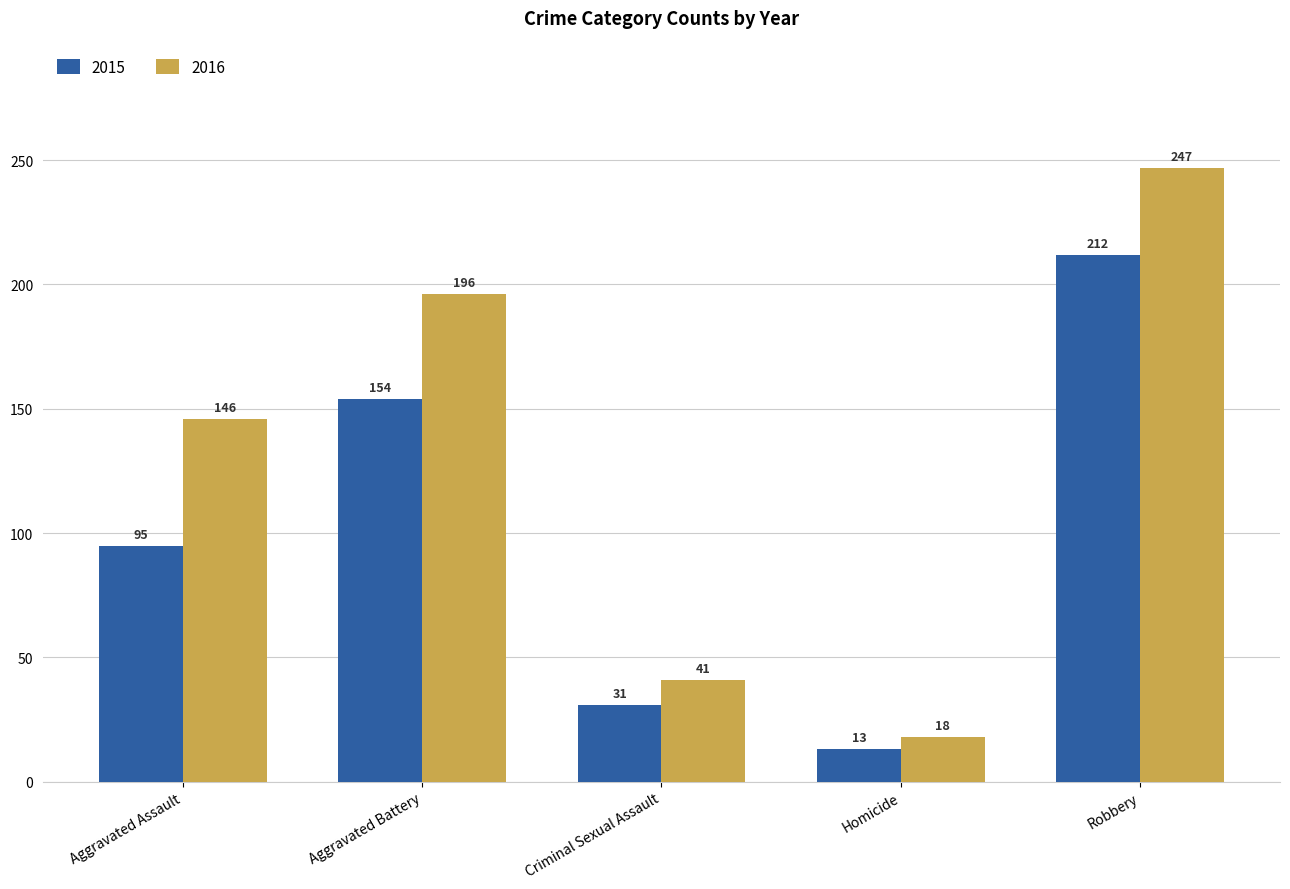

At how many categories does at least one series exceed 95?

3